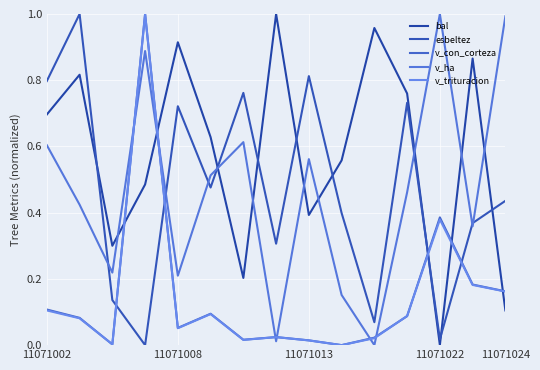

Which series has the widest spread of values?

bal